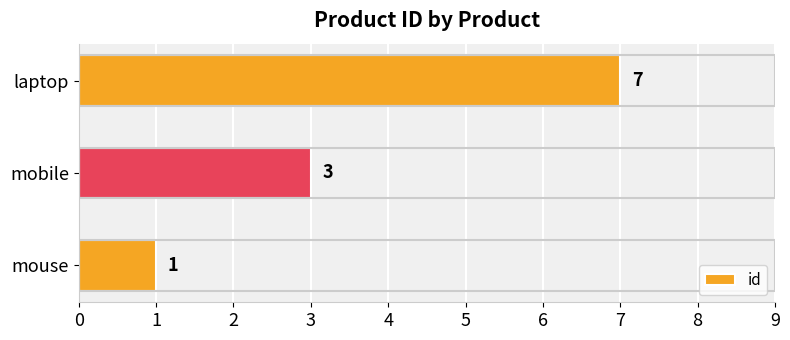

What is the ratio of the value at mobile to the value at mouse?

3.0